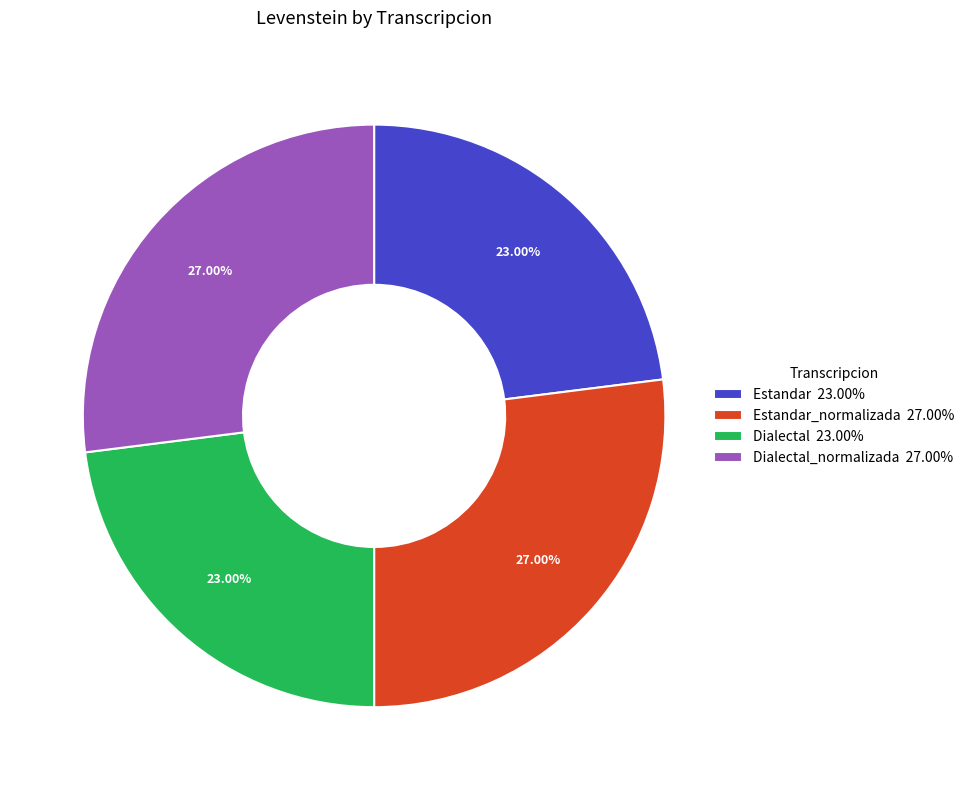

Does any single category account for the majority?

No